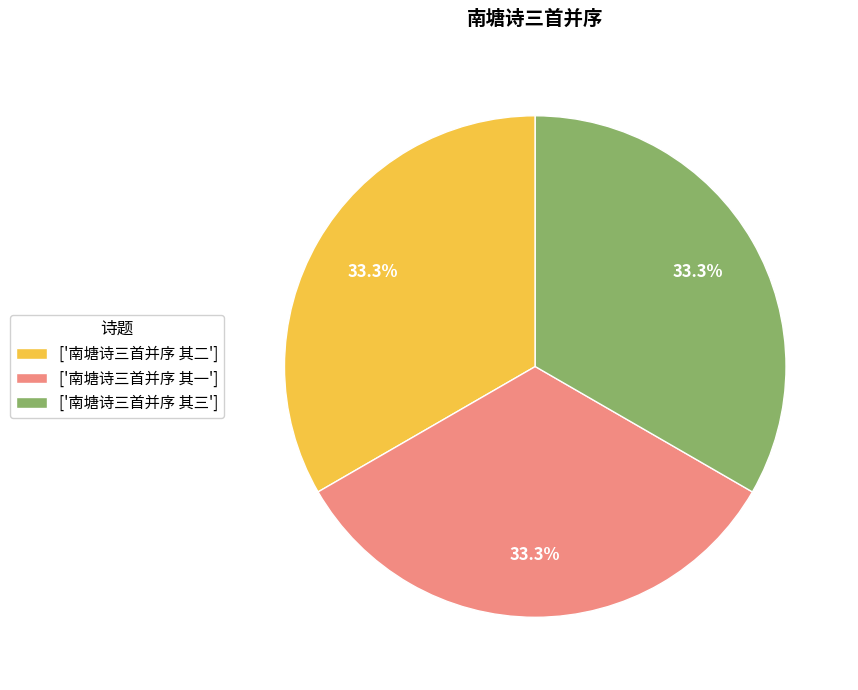

Does ['南塘诗三首并序 其三'] represent more than half of the total?

No